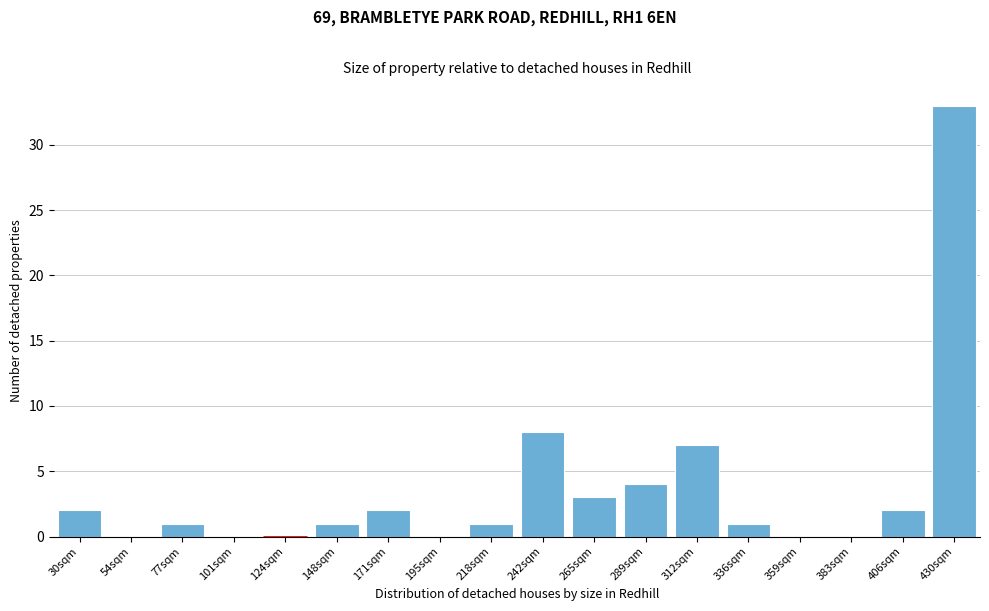

Reading left to right, list all the values displayed in this chart.

30sqm=2	54sqm=0	77sqm=1	101sqm=0	124sqm=0	148sqm=1	171sqm=2	195sqm=0	218sqm=1	242sqm=8	265sqm=3	289sqm=4	312sqm=7	336sqm=1	359sqm=0	383sqm=0	406sqm=2	430sqm=33